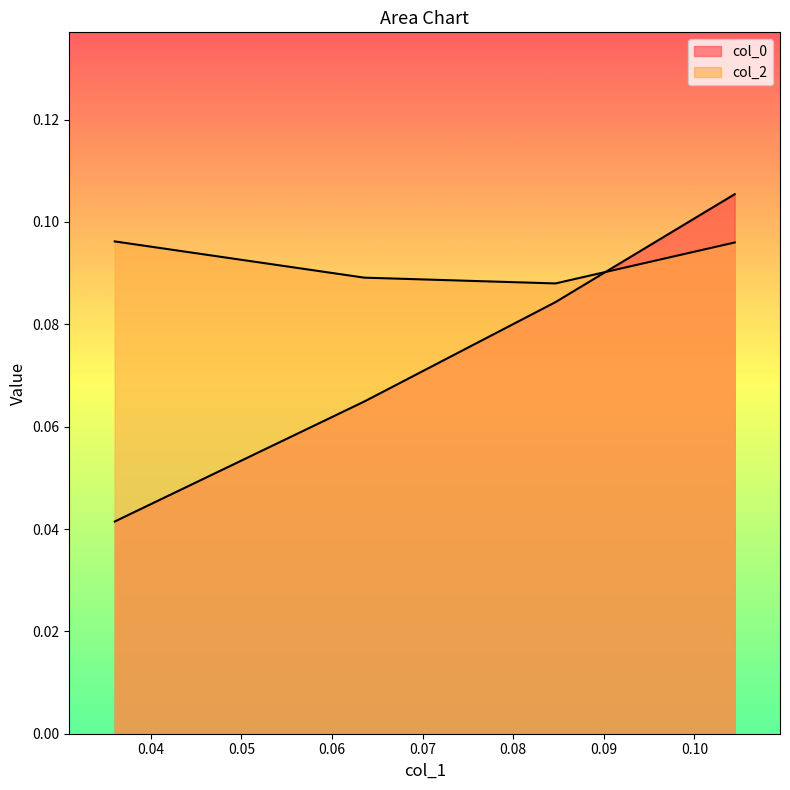

How many lines are shown in the chart?

2